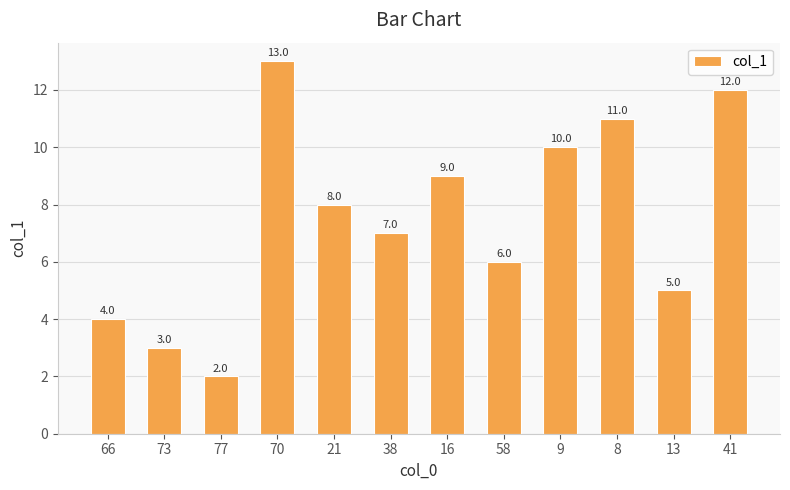

List the labels in order of value, largest first.

70, 41, 8, 9, 16, 21, 38, 58, 13, 66, 73, 77